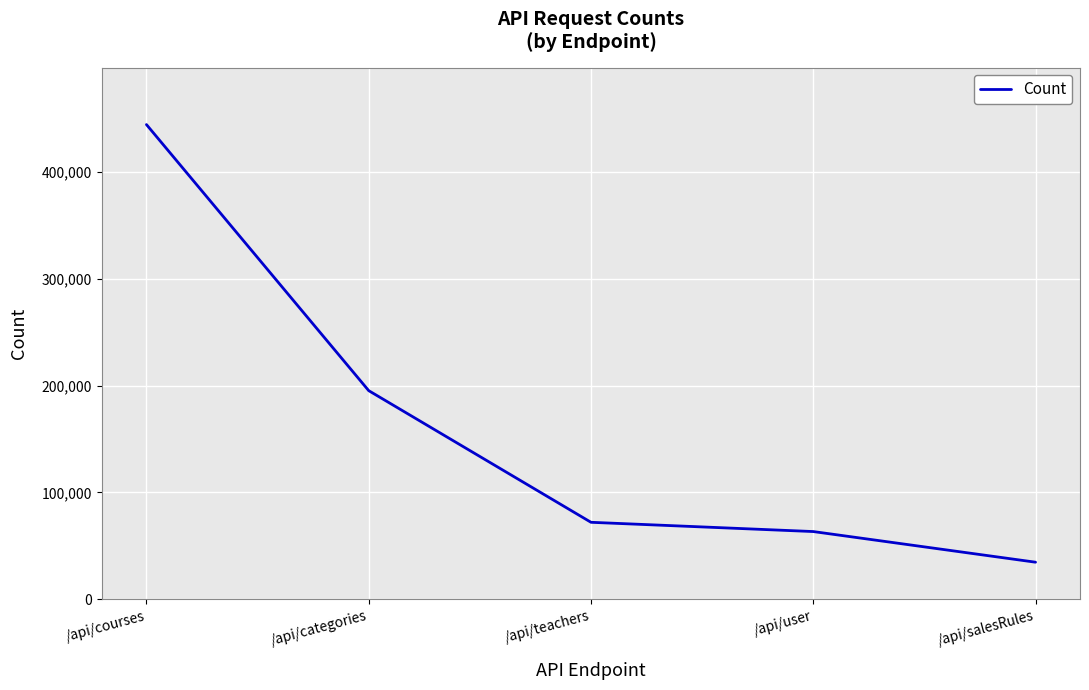

At which label does the data first exceed 72005?

/api/courses